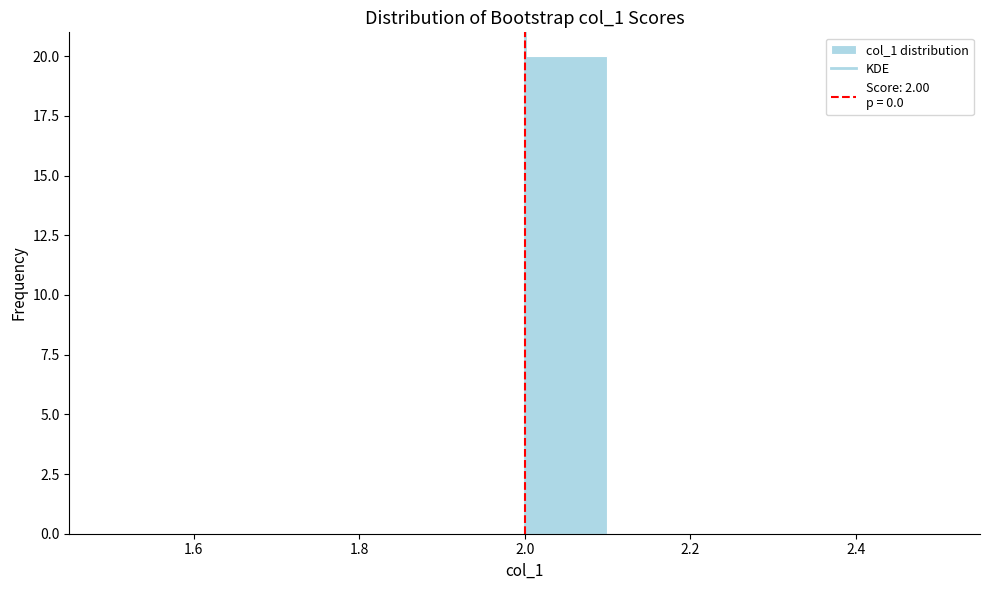

Reading left to right, transcribe this chart: for each bar, give the range it covers on the x-axis and its height. The values are not printed on the chart, so give them approximately, as read against the axis.

1.5 to 1.6: 0
1.6 to 1.7: 0
1.7 to 1.8: 0
1.8 to 1.9: 0
1.9 to 2.0: 0
2.0 to 2.1: 20
2.1 to 2.2: 0
2.2 to 2.3: 0
2.3 to 2.4: 0
2.4 to 2.5: 0